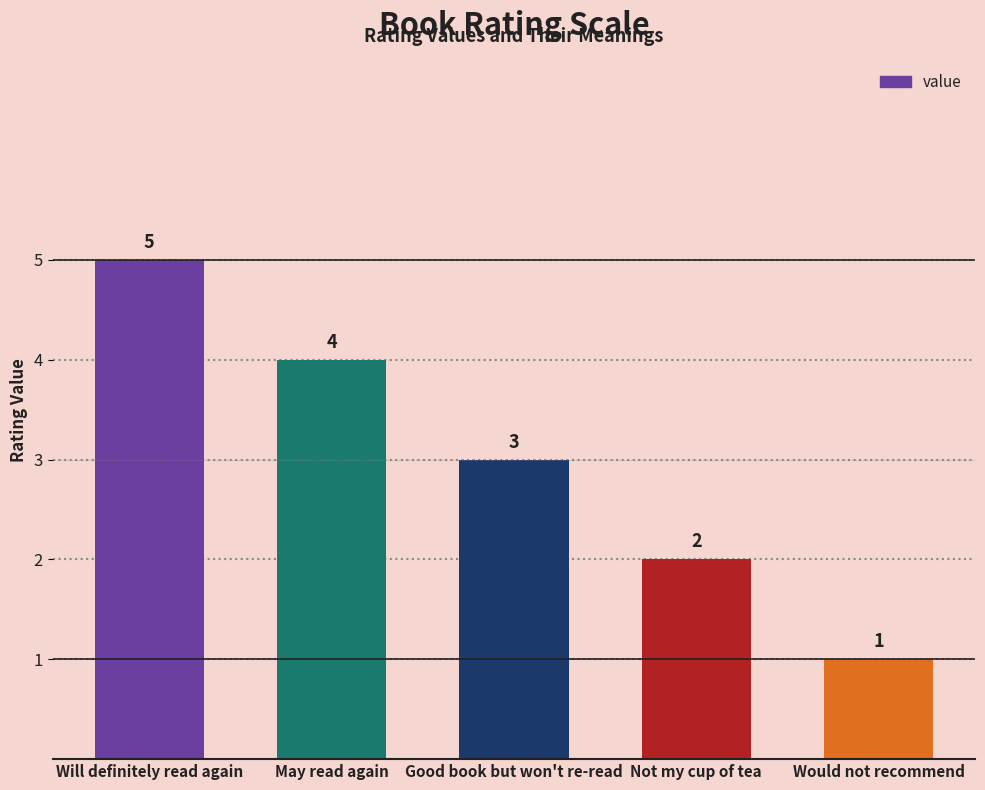

What is the label of the 3rd bar from the left?

Good book but won't re-read